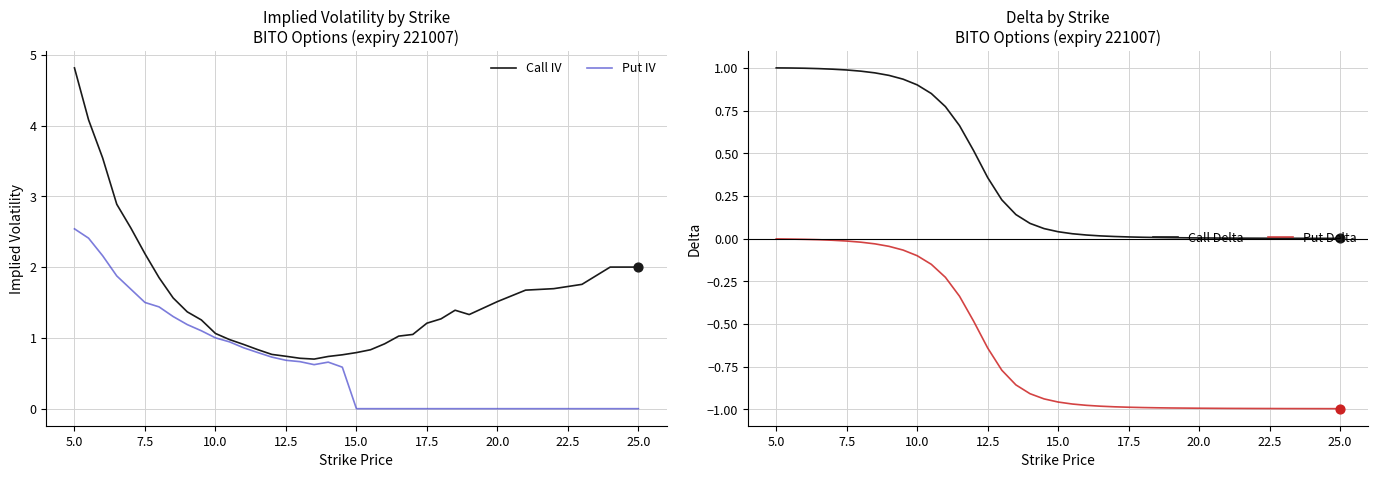

The value of Call IV at 5.0 is 7.2. True or false?

False